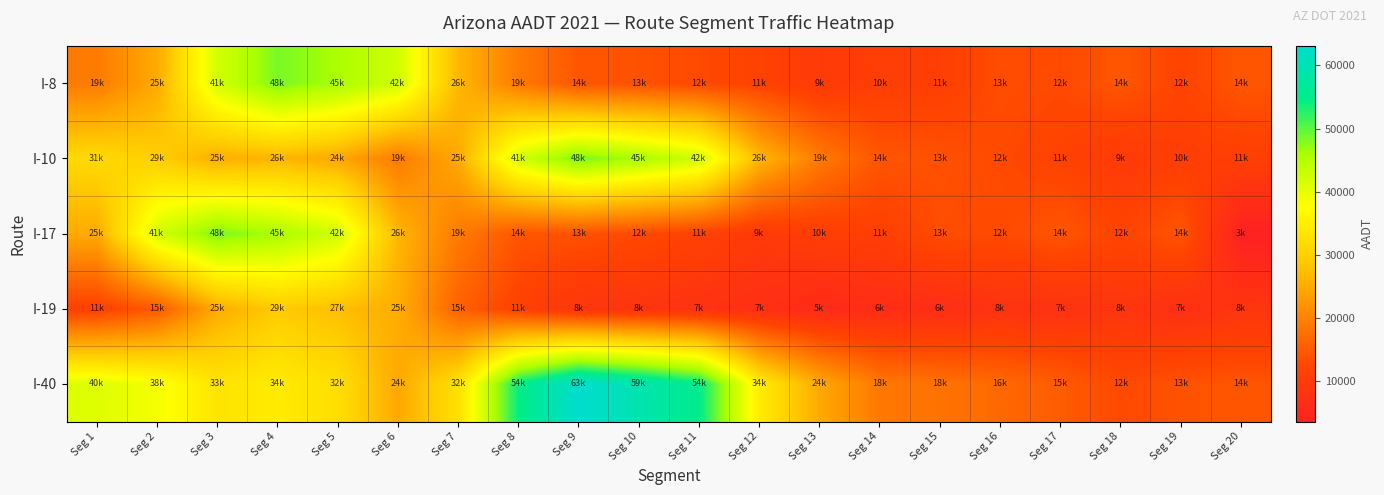

What is the minimum value shown in the chart?

3630